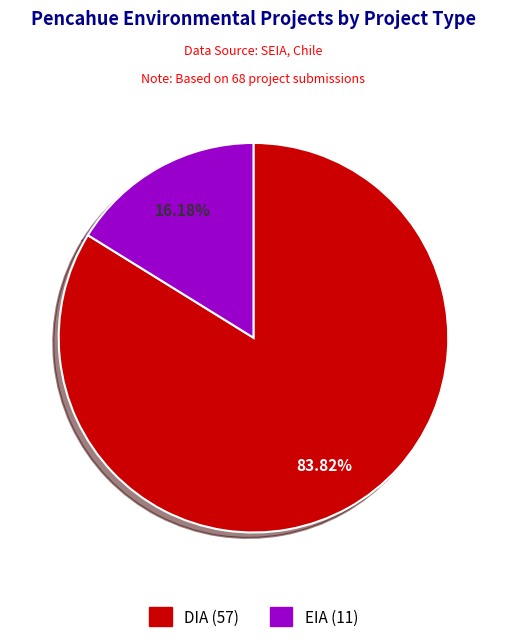

Count the number of slices in the pie.

2